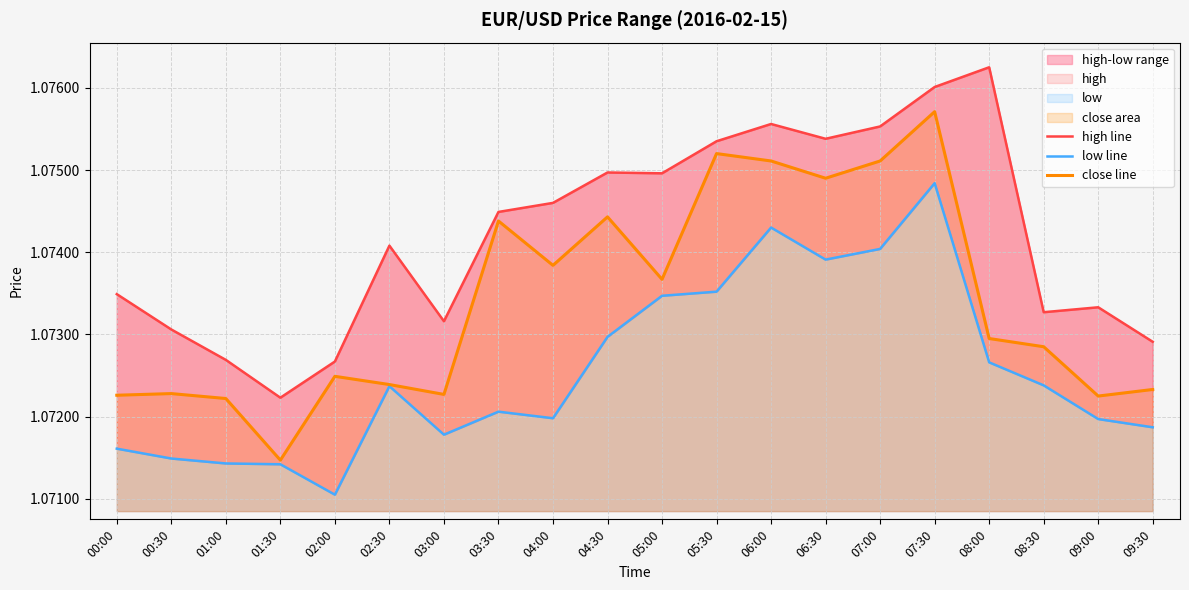

Reading left to right, what are all the values shown in this chart?

high line: 1.1	1.1	1.1	1.1	1.1	1.1	1.1	1.1	1.1	1.1	1.1	1.1	1.1	1.1	1.1	1.1	1.1	1.1	1.1	1.1
low line: 1.1	1.1	1.1	1.1	1.1	1.1	1.1	1.1	1.1	1.1	1.1	1.1	1.1	1.1	1.1	1.1	1.1	1.1	1.1	1.1
close line: 1.1	1.1	1.1	1.1	1.1	1.1	1.1	1.1	1.1	1.1	1.1	1.1	1.1	1.1	1.1	1.1	1.1	1.1	1.1	1.1